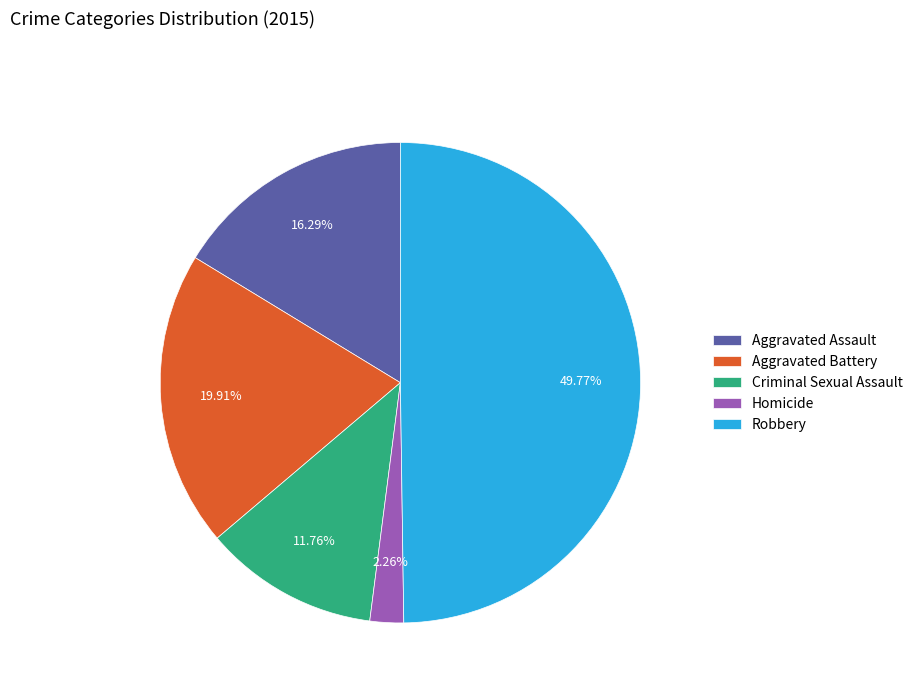

Between Criminal Sexual Assault and Homicide, which is larger?

Criminal Sexual Assault